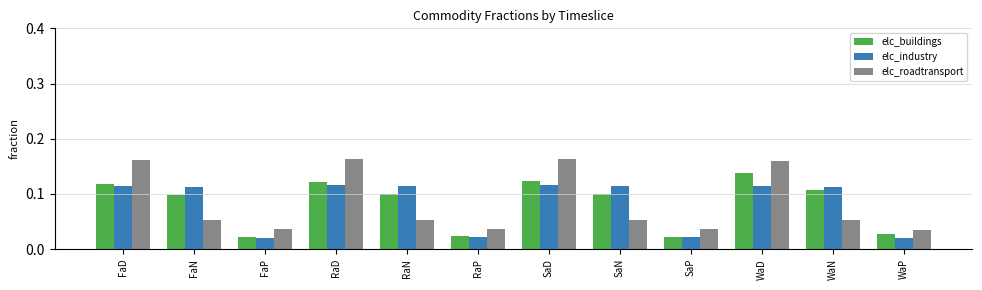

List the series in order of their peak value, lowest first.

elc_industry, elc_buildings, elc_roadtransport